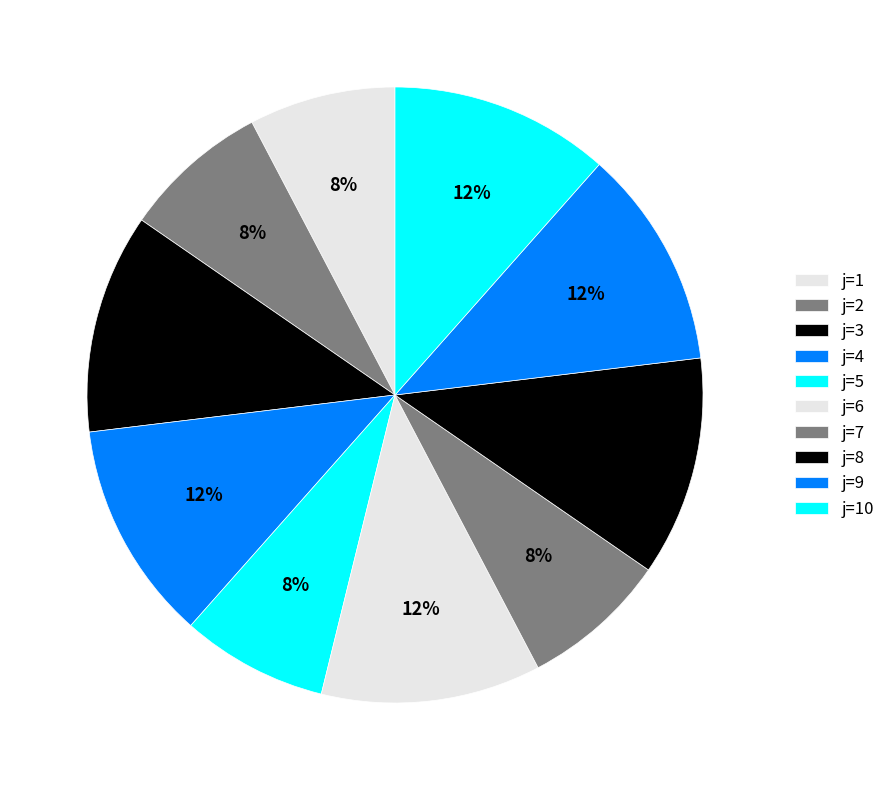

To the nearest percent, what is the average slice percentage?

10%